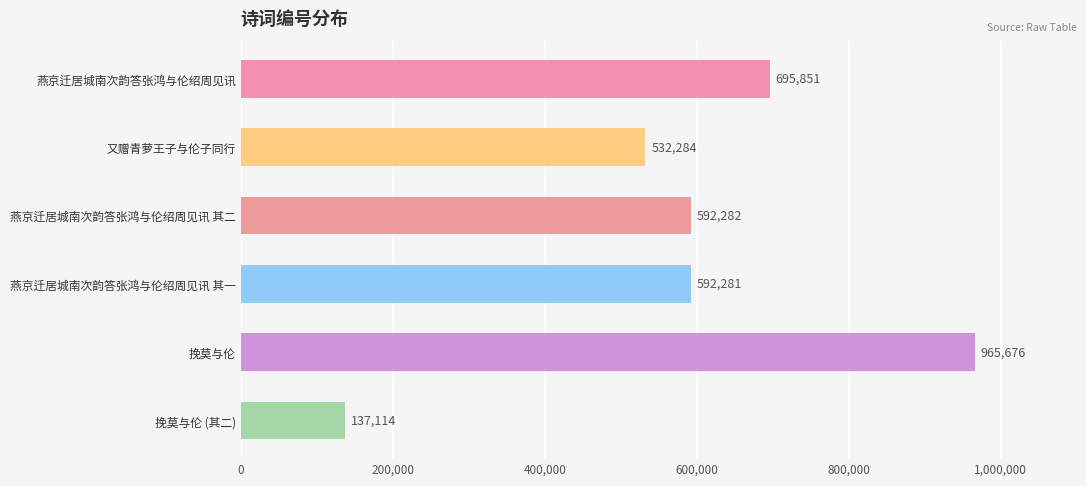

List the labels in order of value, largest first.

挽莫与伦, 燕京迁居城南次韵答张鸿与伦绍周见讯, 燕京迁居城南次韵答张鸿与伦绍周见讯 其二, 燕京迁居城南次韵答张鸿与伦绍周见讯 其一, 又赠青萝王子与伦子同行, 挽莫与伦 (其二)